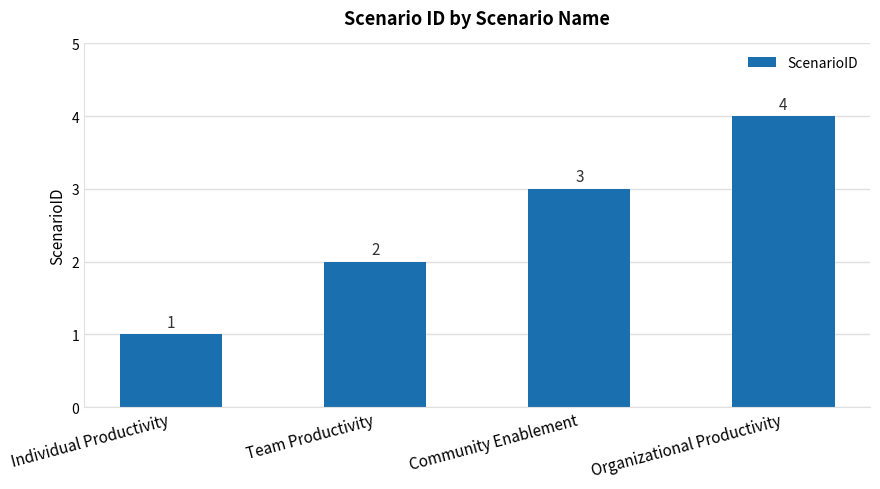

At which label is the value closest to 2?

Team Productivity